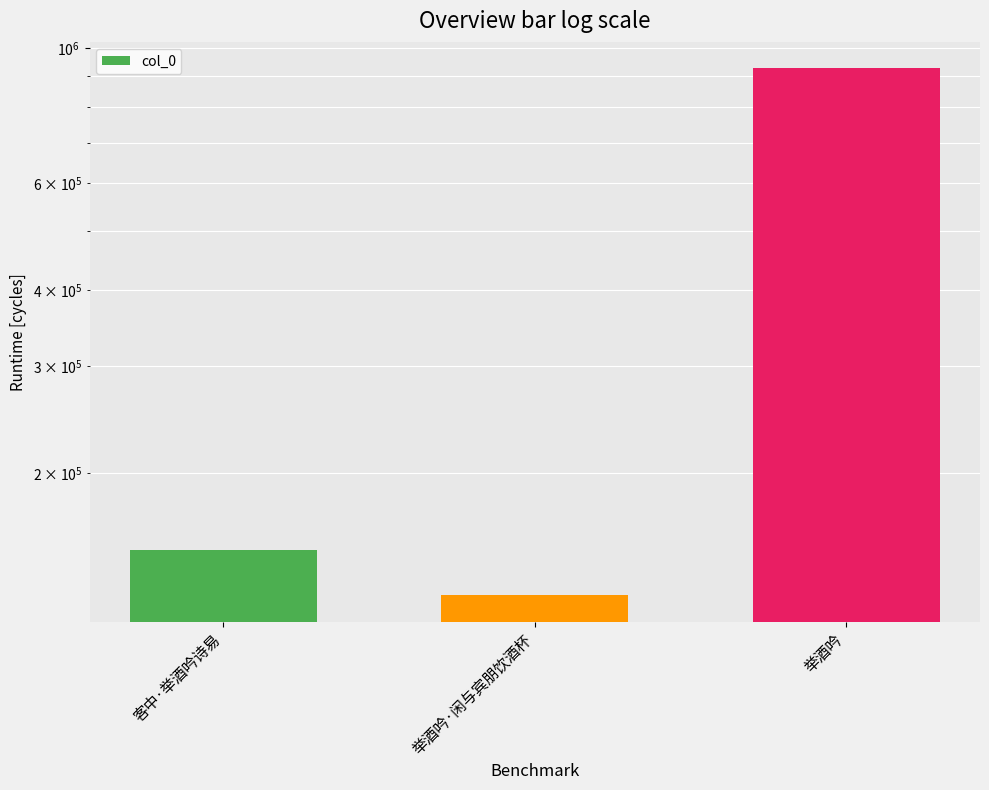

Approximately how many times larger is the value at 举酒吟·闲与宾朋饮酒杯 compared to 客中·举酒吟诗易?

0.8